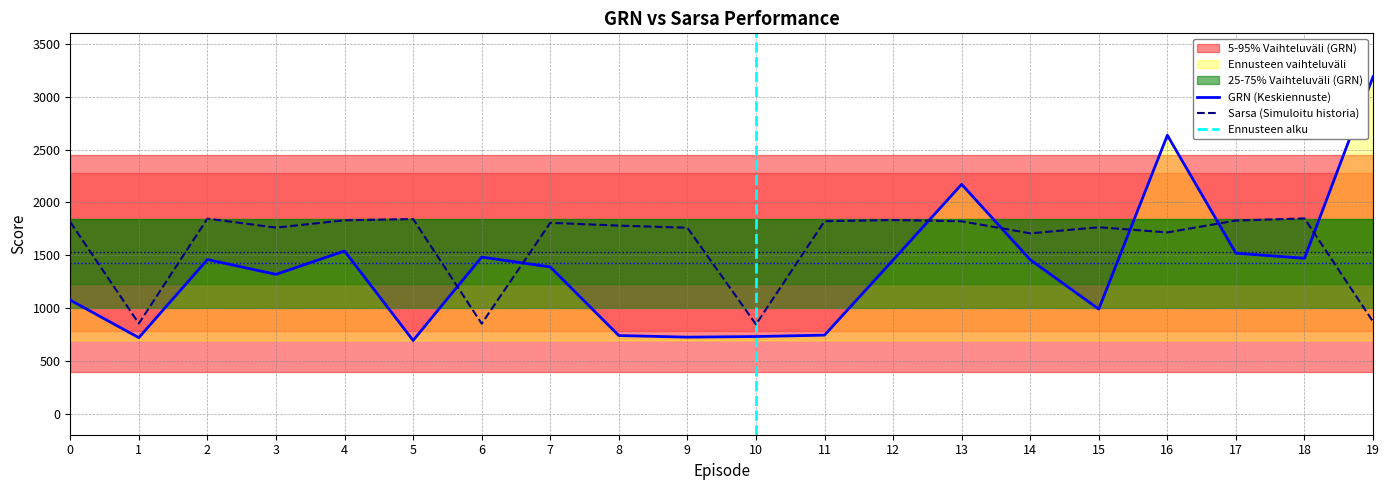

At which category is the sum across all series the highest?

16